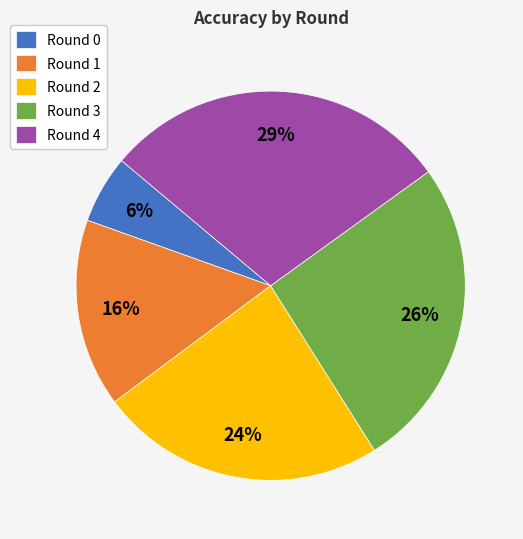

What is the smallest slice in the pie chart?

Round 0